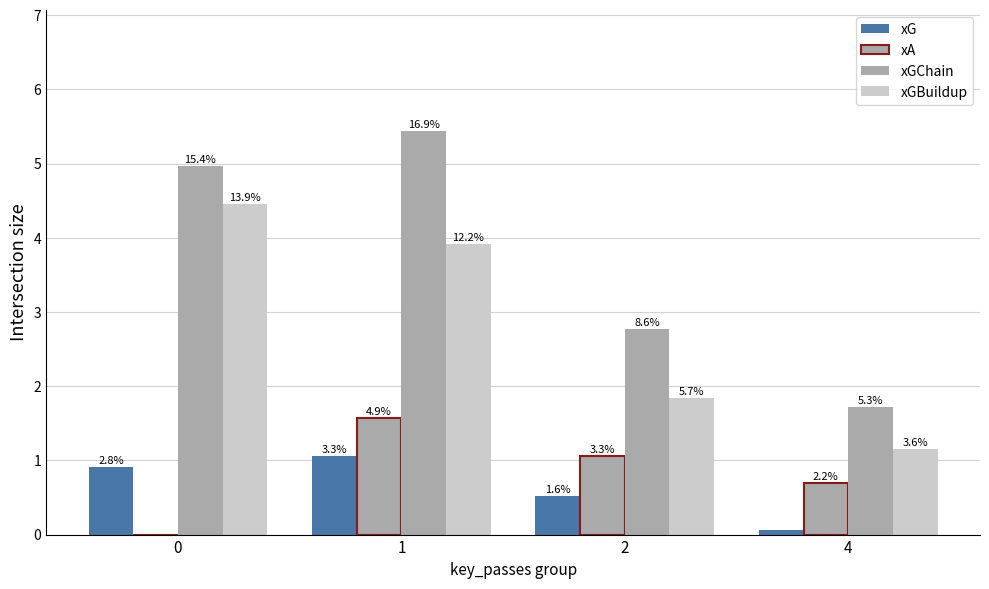

At which label does xGBuildup reach its minimum?

4